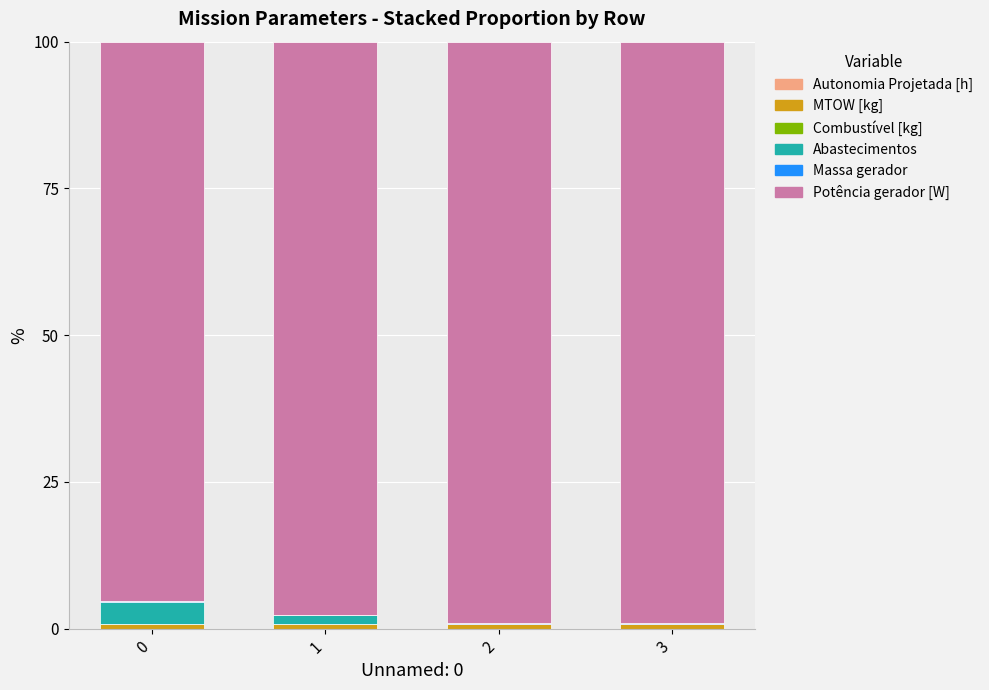

True or false: Combustível [kg] has a value of 0.0 at 1.

True